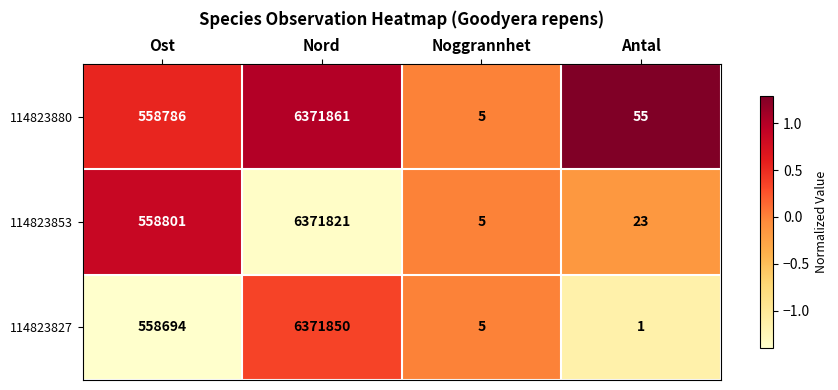

Between Ost and Antal, which series saw the biggest shift?

114823853